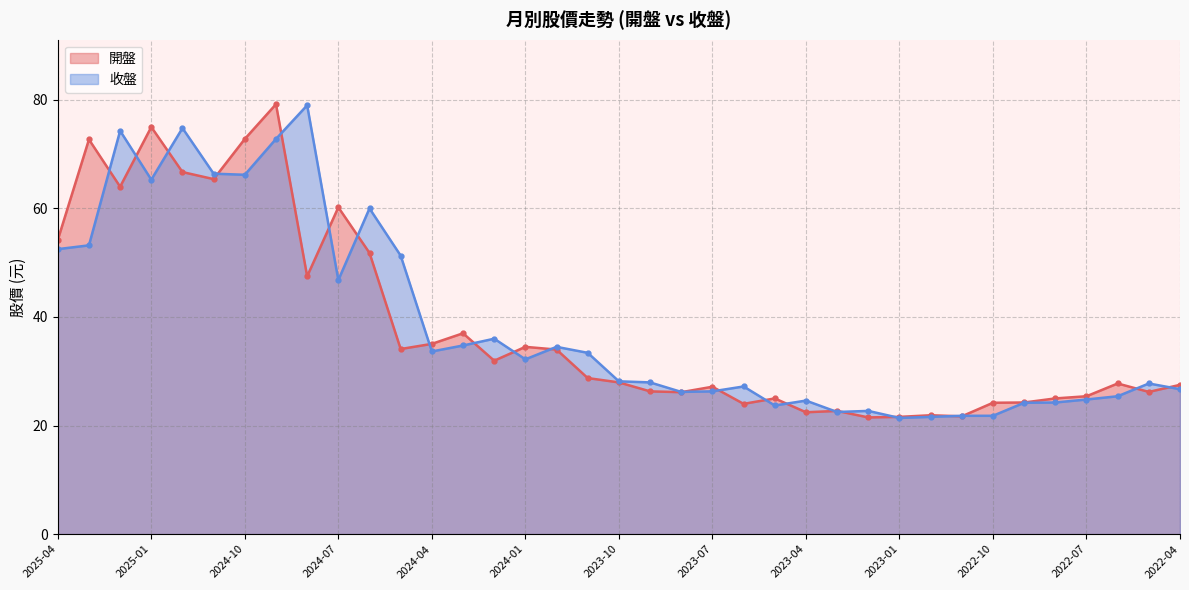

Reading left to right, list all the values displayed in this chart.

開盤: 54.2	72.7	64.0	75.0	66.7	65.4	72.8	79.2	47.5	60.2	51.8	34.1	35.0	37.0	31.9	34.5	34.0	28.8	27.9	26.3	26.1	27.1	24.0	25.0	22.4	22.7	21.5	21.6	21.9	21.7	24.2	24.2	25.0	25.4	27.8	26.2	27.5
收盤: 52.5	53.2	74.3	65.3	74.8	66.4	66.2	72.8	79.0	46.8	60.0	51.3	33.6	34.8	36.0	32.2	34.5	33.4	28.1	27.9	26.2	26.3	27.2	23.7	24.6	22.5	22.7	21.4	21.6	21.8	21.8	24.2	24.2	24.8	25.4	27.8	26.7